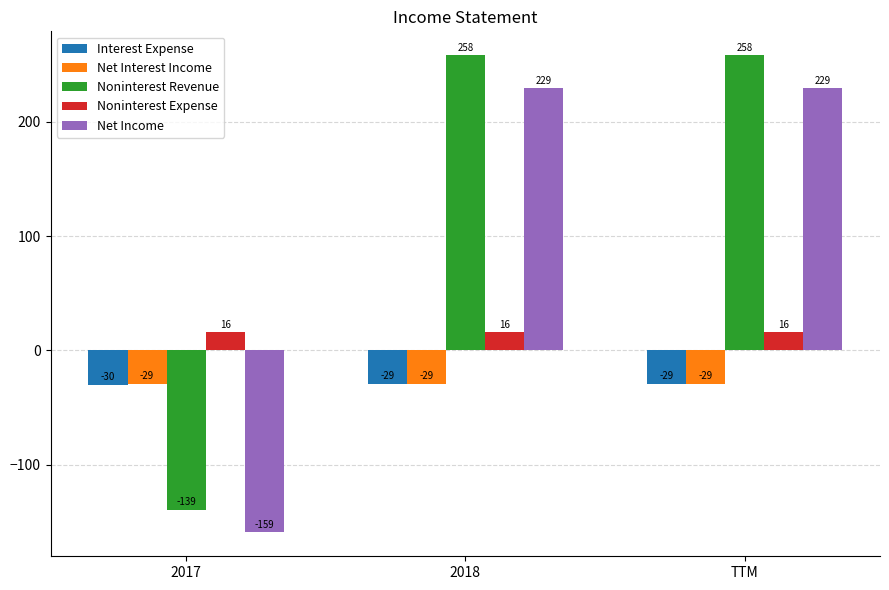

What is the maximum value for Interest Expense?

-29